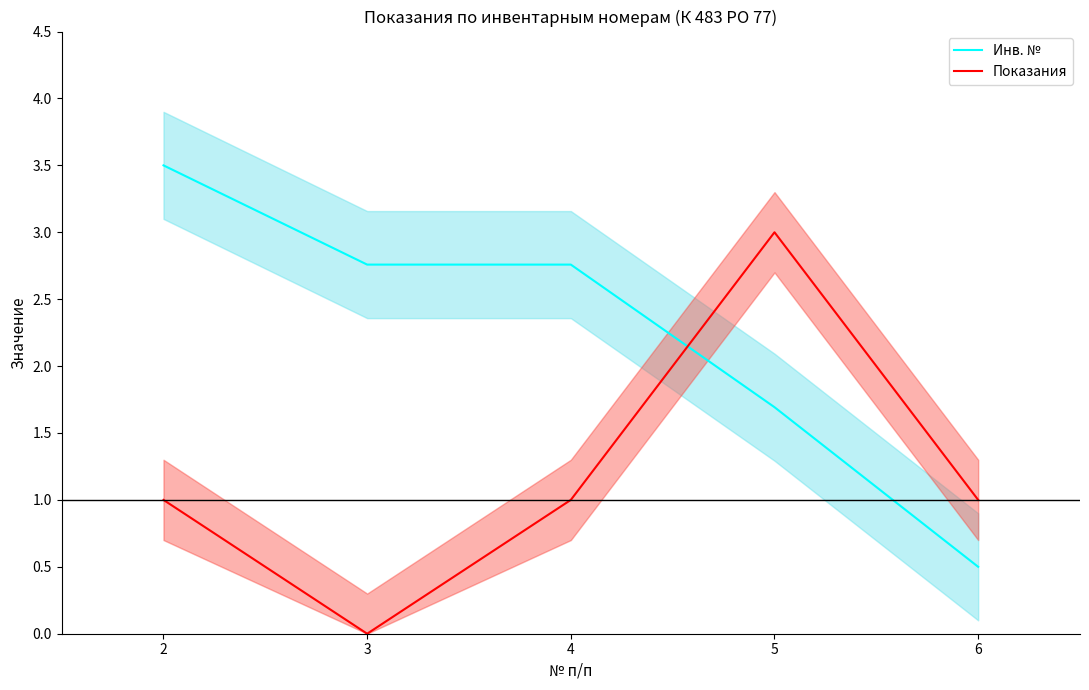

What is the difference between the maximum and minimum values in the Показания series?

3.0